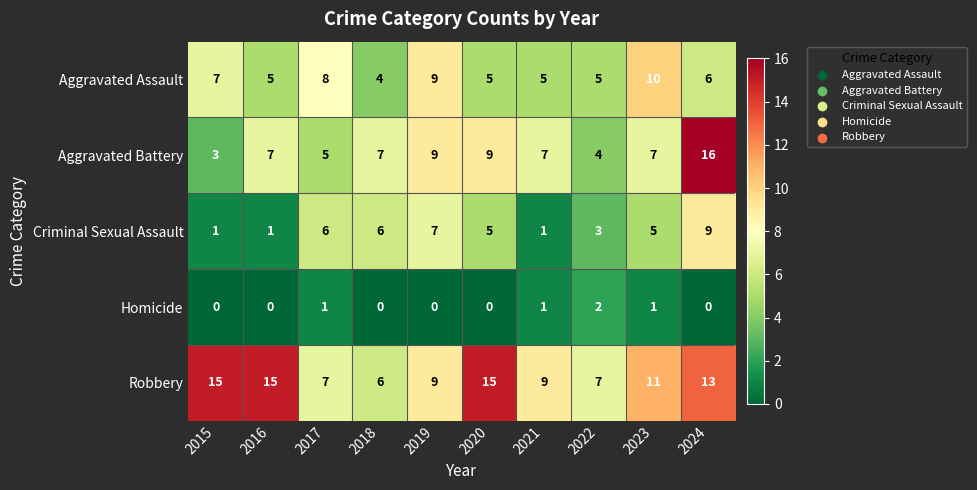

Count the number of data series in this chart.

5